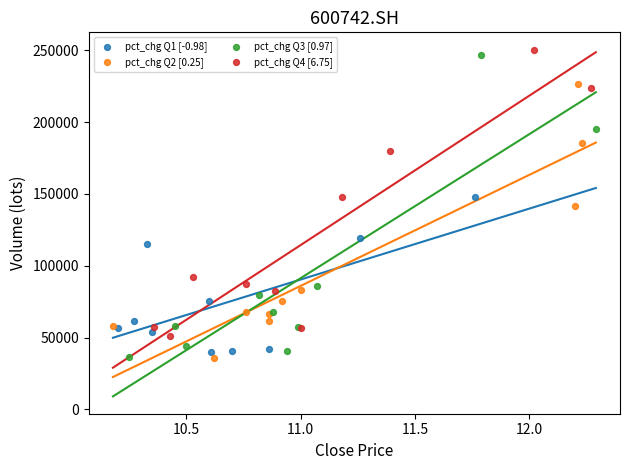

Which series has the widest spread of Y values?

pct_chg Q3 [0.97]